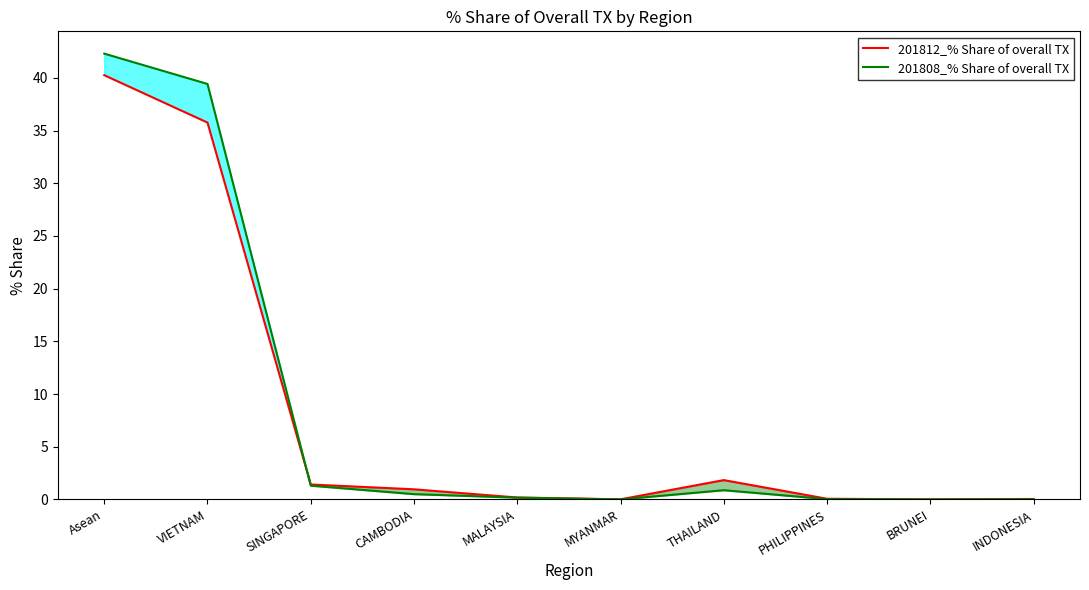

Is this an area chart (filled region under the line)?

No